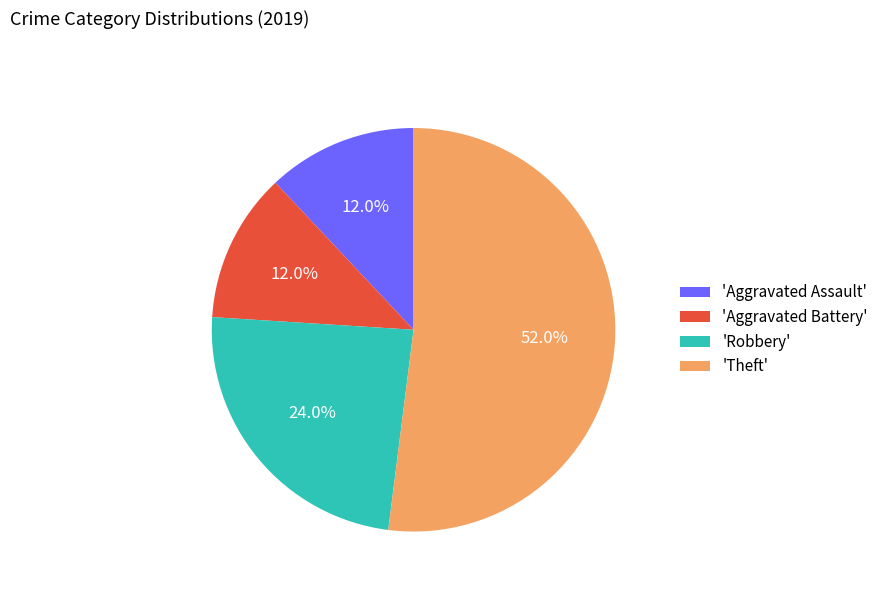

What is the largest slice in the pie chart?

'Theft'